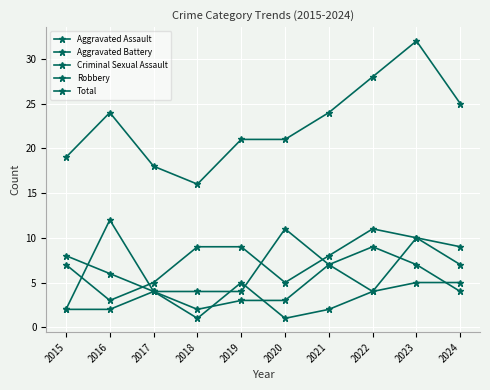

What is the average value of the Criminal Sexual Assault series?

3